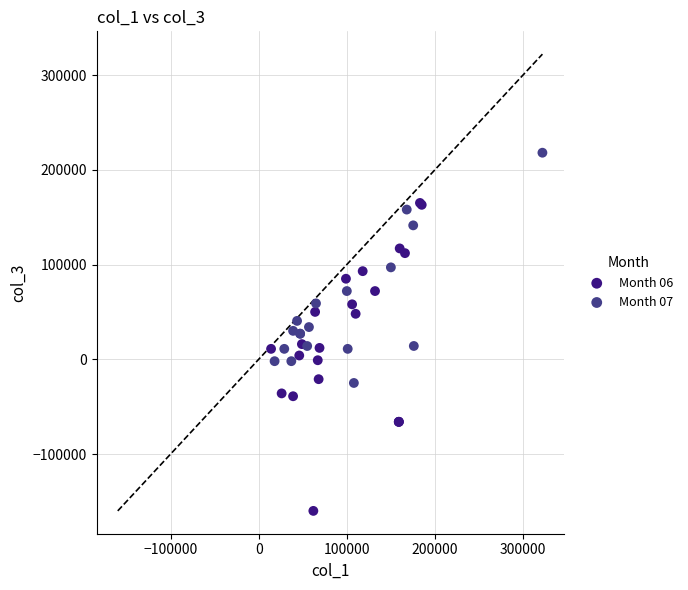

Which series reaches the minimum Y coordinate?

Month 06